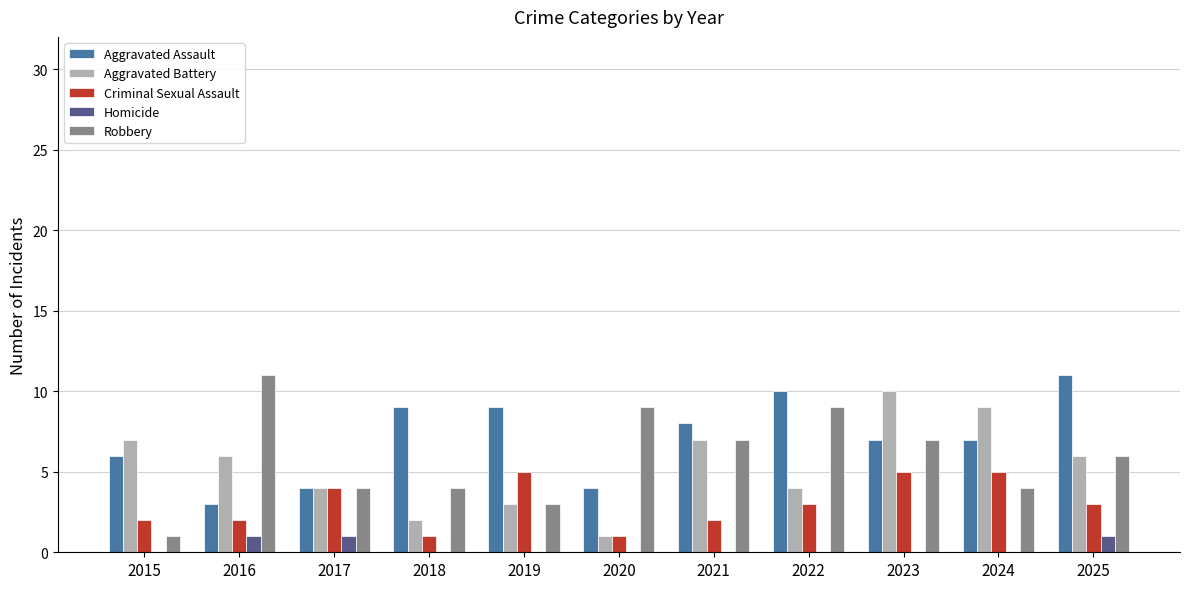

What is the sum of all Aggravated Battery values?

59